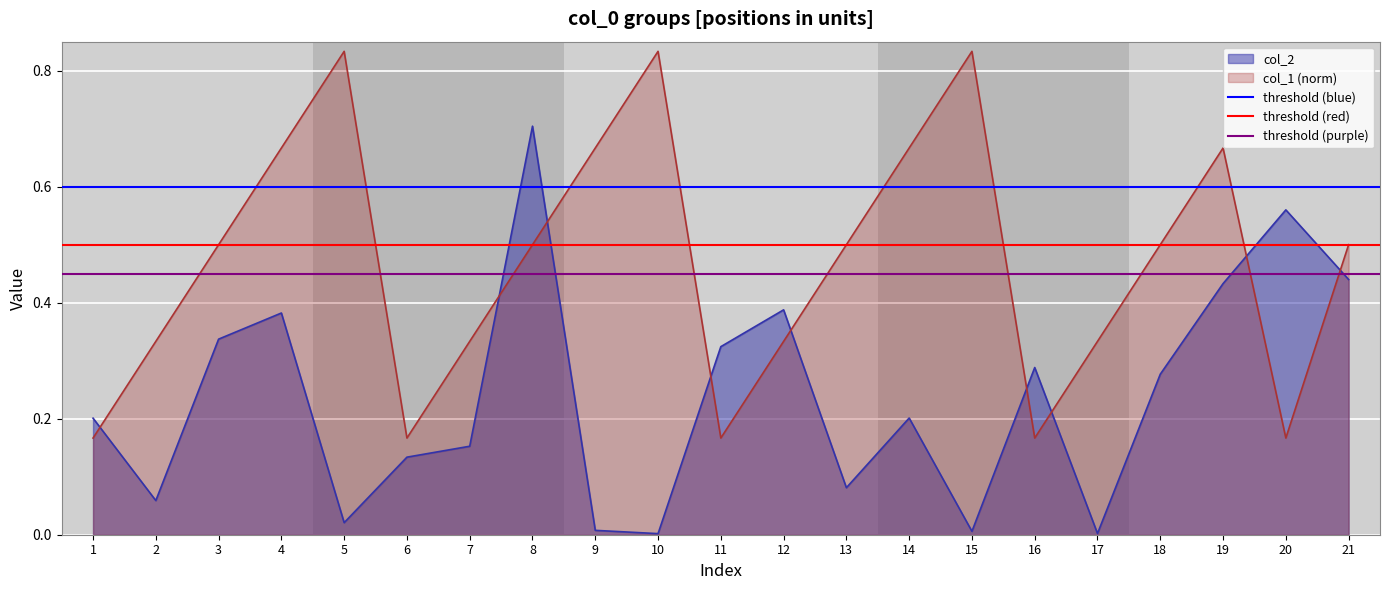

After their last crossing, which series has the higher values: col_1 (norm) or col_2?

col_1 (norm)